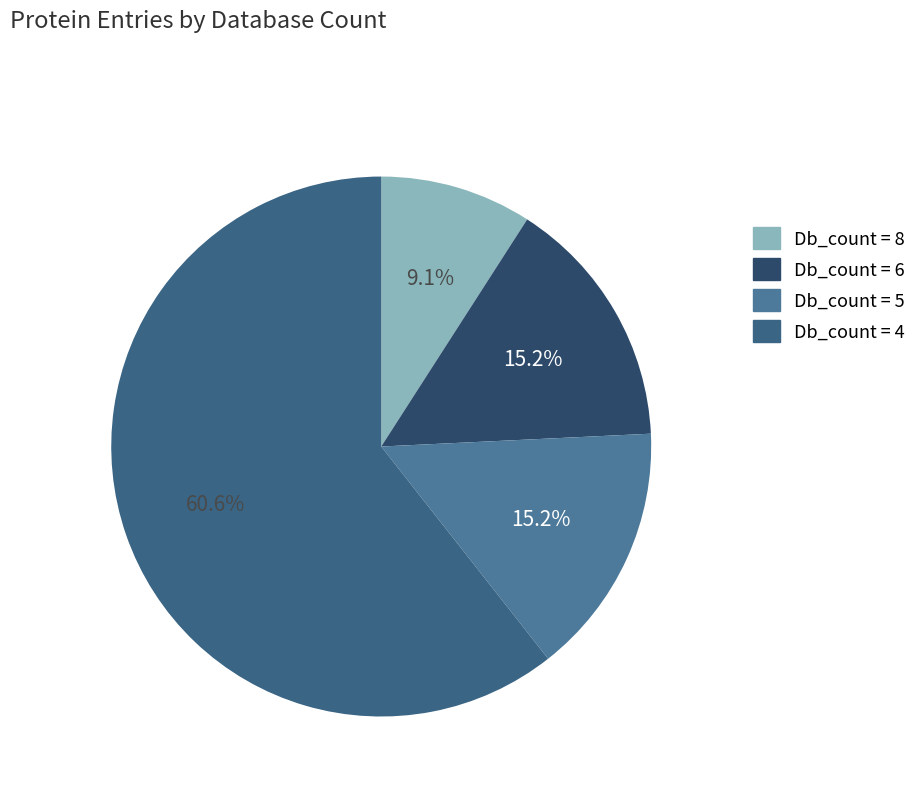

How many slices are in this pie chart?

4